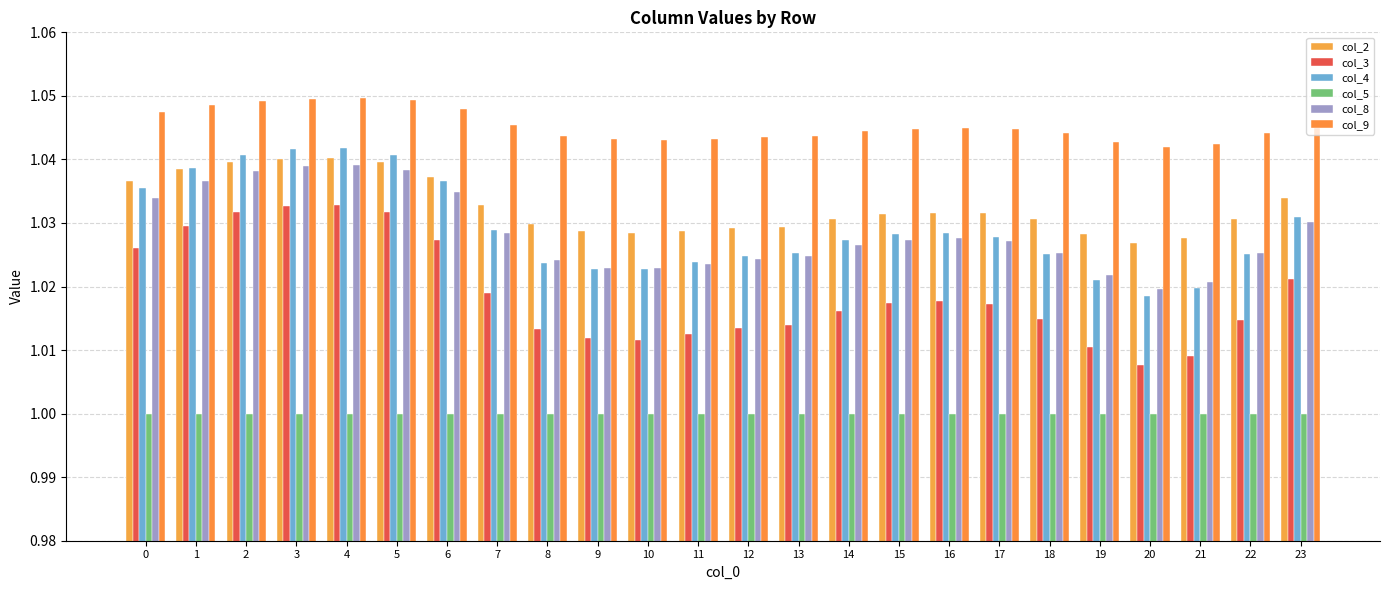

What is the value of the col_2 bar at the 16th from the left?

1.0